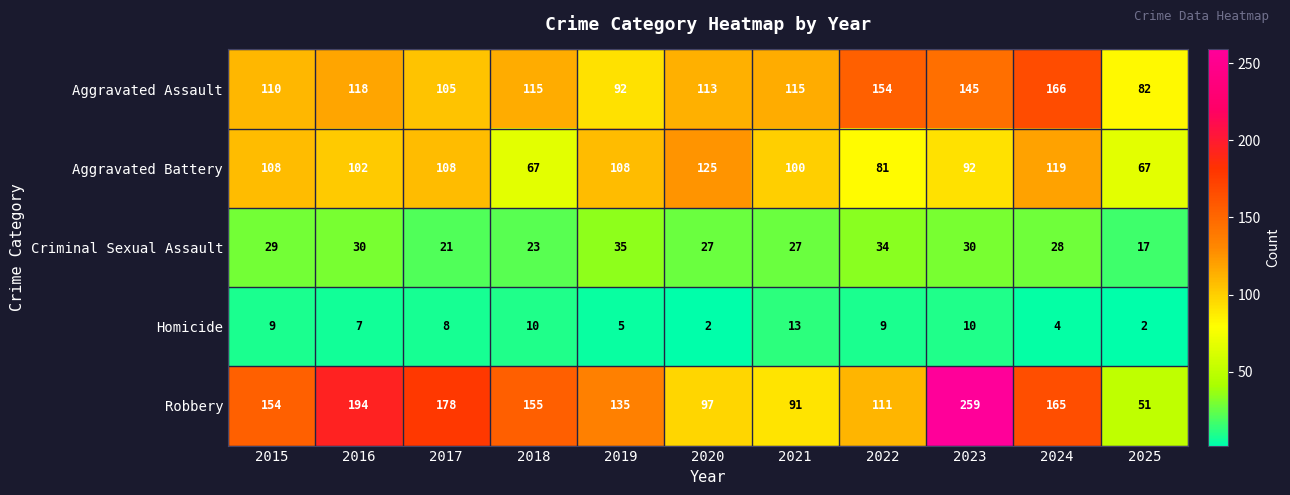

Read the Aggravated Assault value at 2023.

145